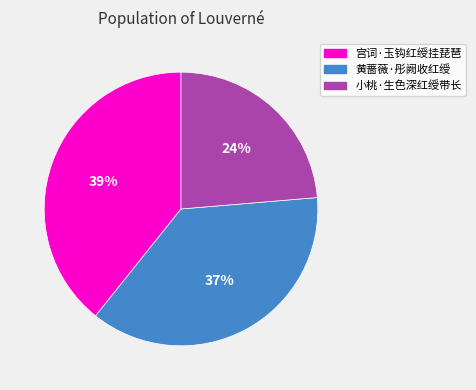

To the nearest percent, what portion does 黄蔷薇·彤阙收红绶 represent?

37%